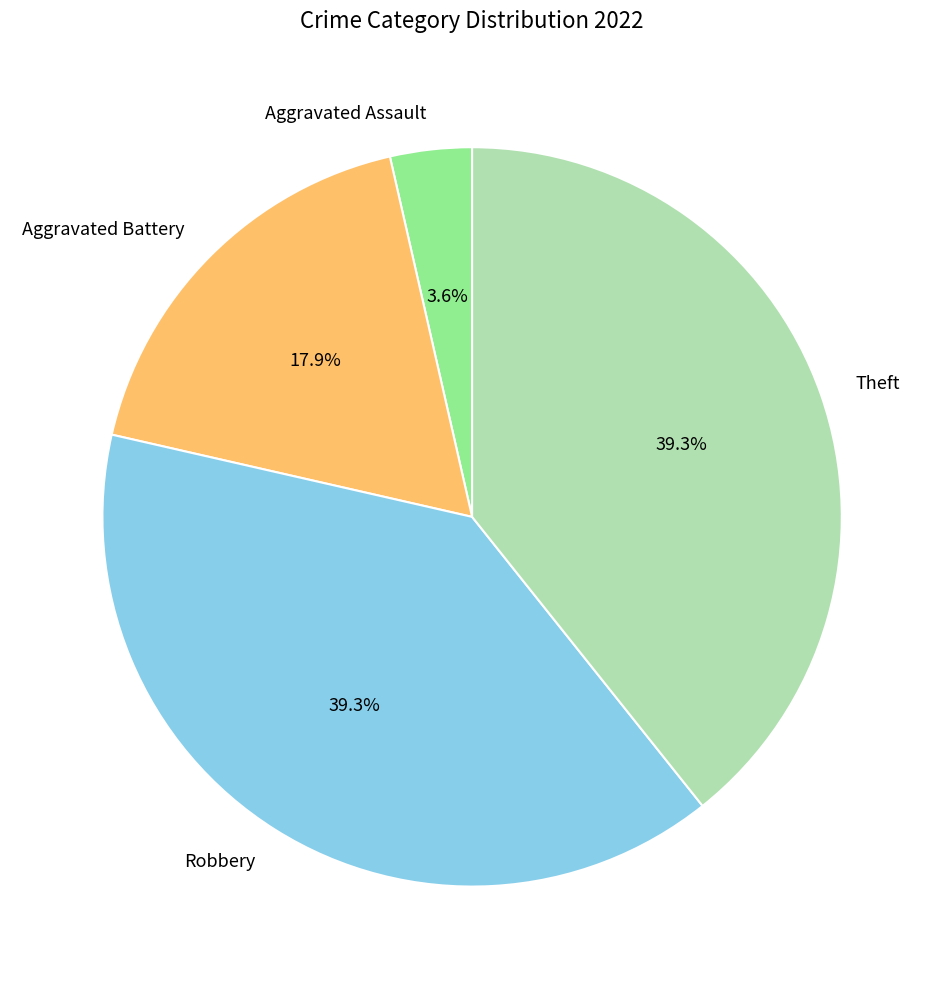

What portion of the pie excludes Aggravated Assault?

96.4%